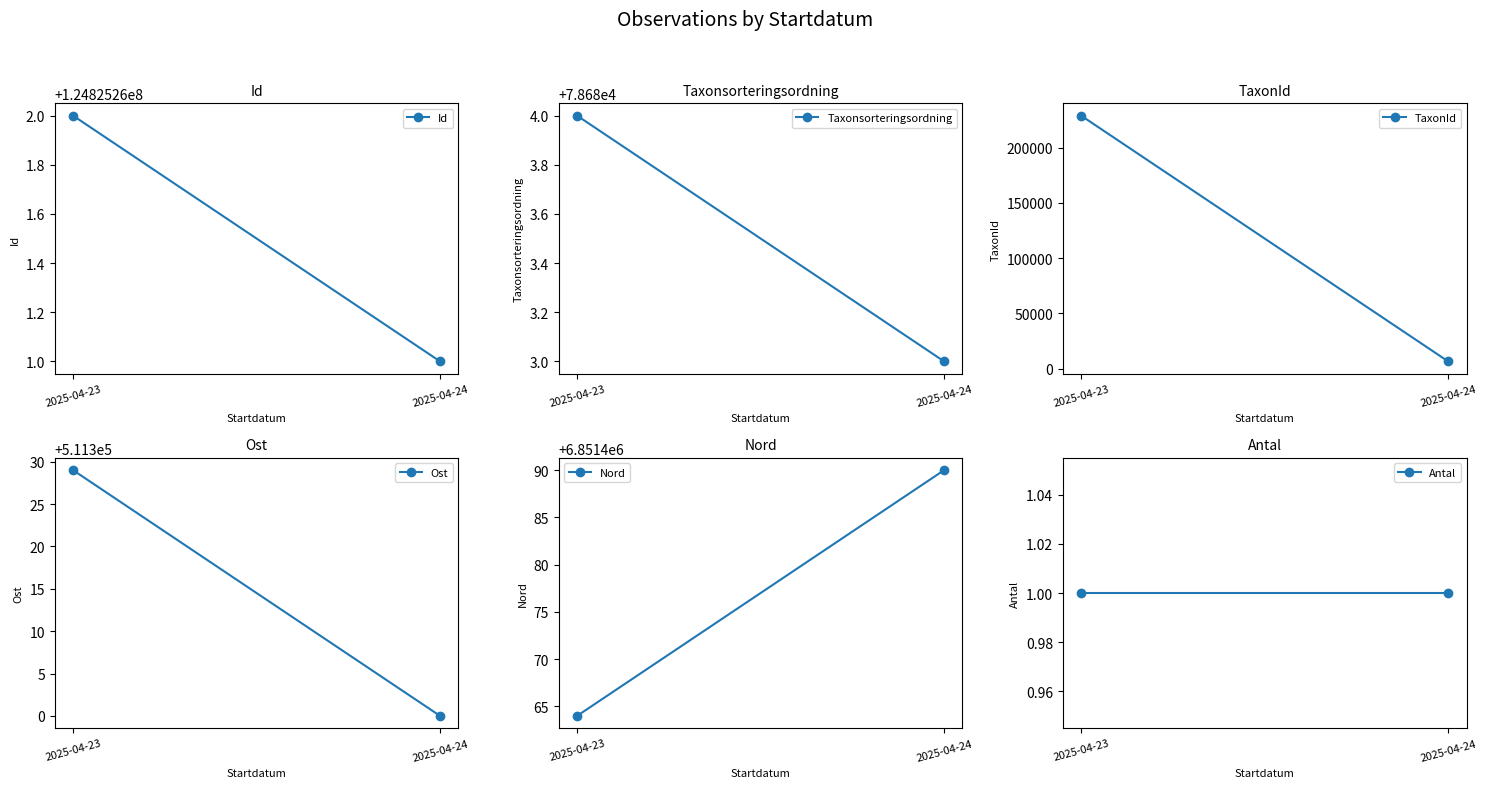

Is this an area chart (filled region under the line)?

No